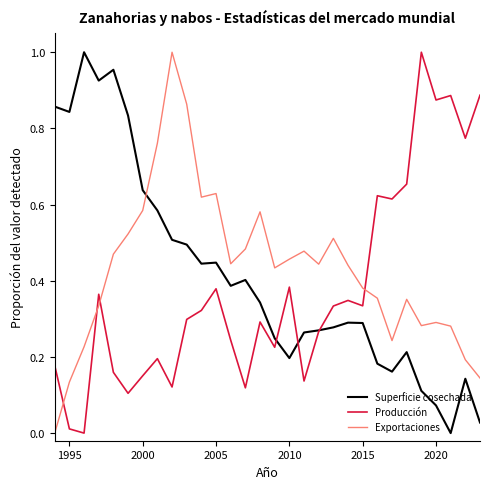

What are all the series names shown in the legend?

Superficie cosechada, Producción, Exportaciones